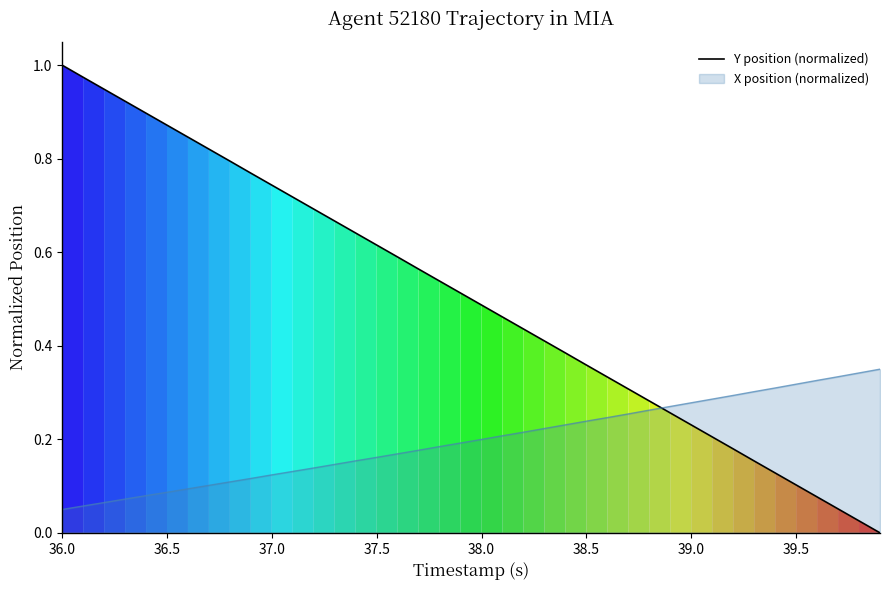

Does the chart display data point markers on the line(s)?

No